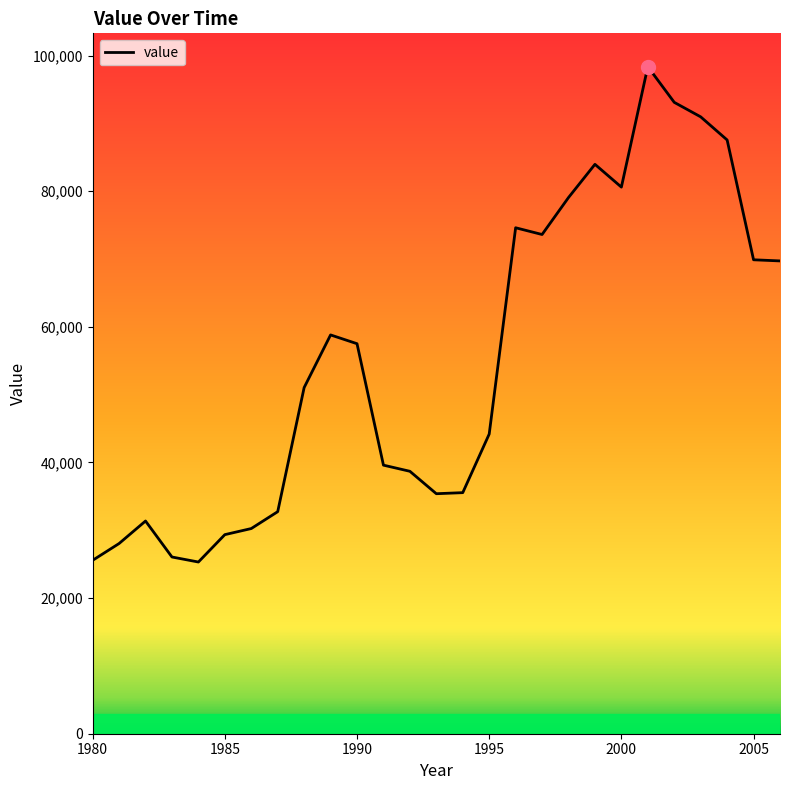

Rank the categories by value from lowest to highest.

1984, 1980, 1983, 1981, 1985, 1986, 1982, 1987, 1993, 1994, 1992, 1991, 1995, 1988, 1990, 1989, 2006, 2005, 1997, 1996, 1998, 2000, 1999, 2004, 2003, 2002, 2001